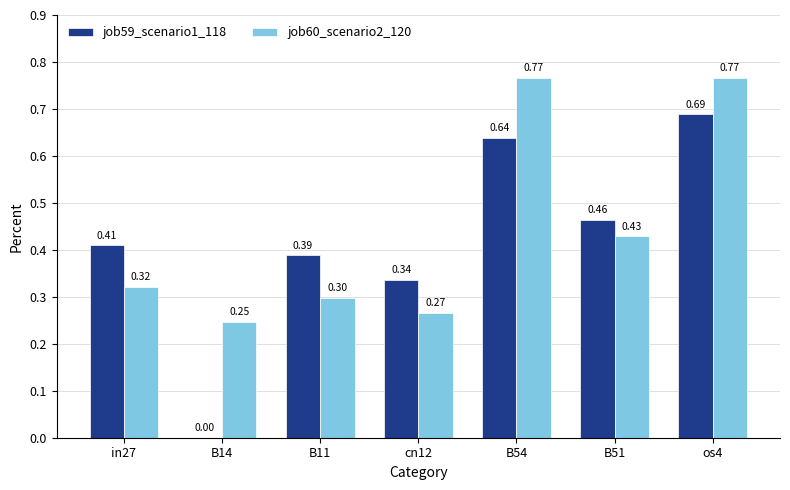

At which category is the sum across all series the highest?

os4